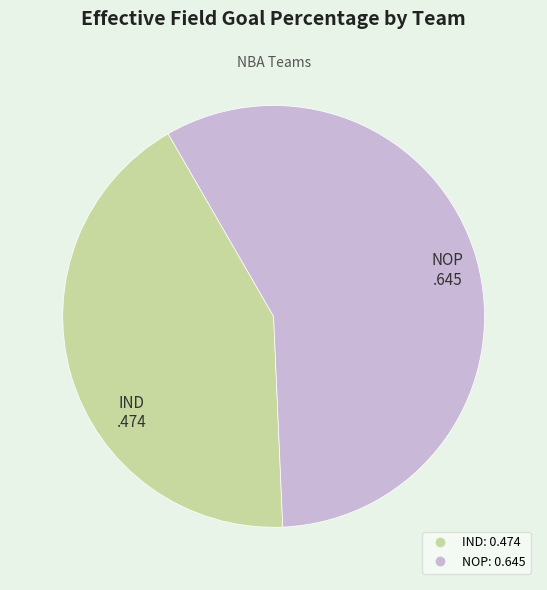

Between NOP and IND, which is larger?

NOP